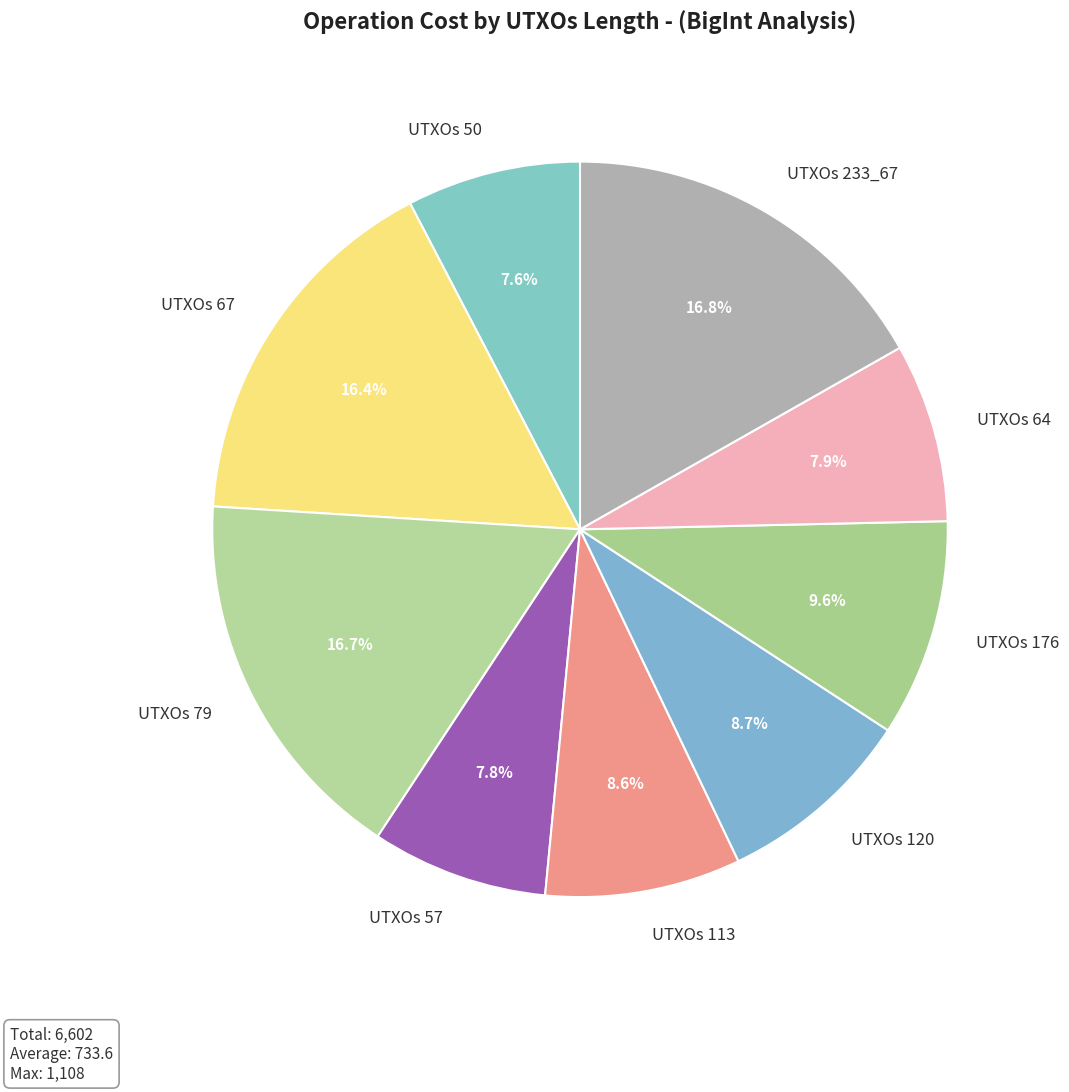

Between UTXOs 57 and UTXOs 233_67, which is larger?

UTXOs 233_67